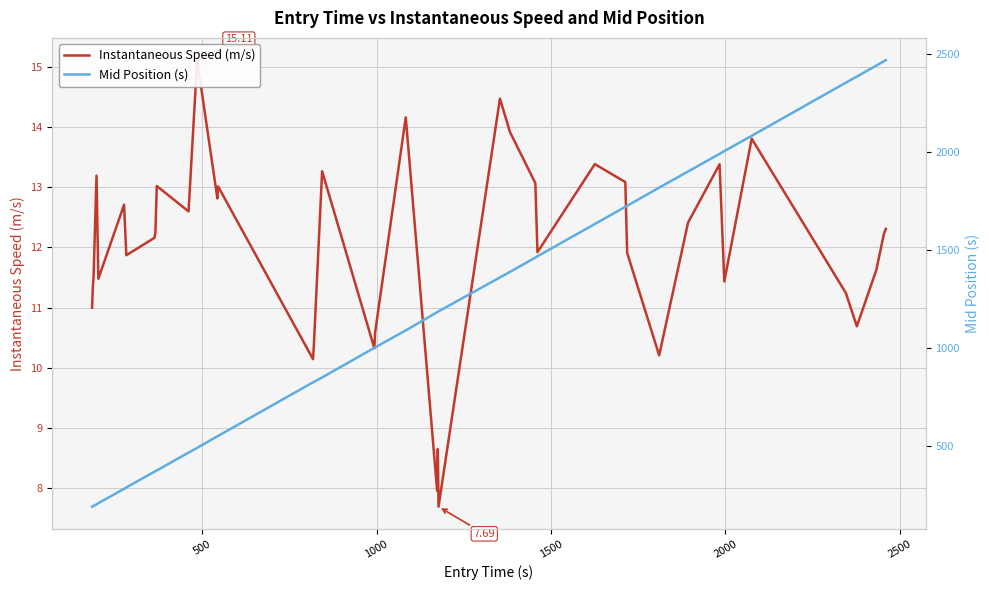

What are all the series names shown in the legend?

Instantaneous Speed (m/s), Mid Position (s)